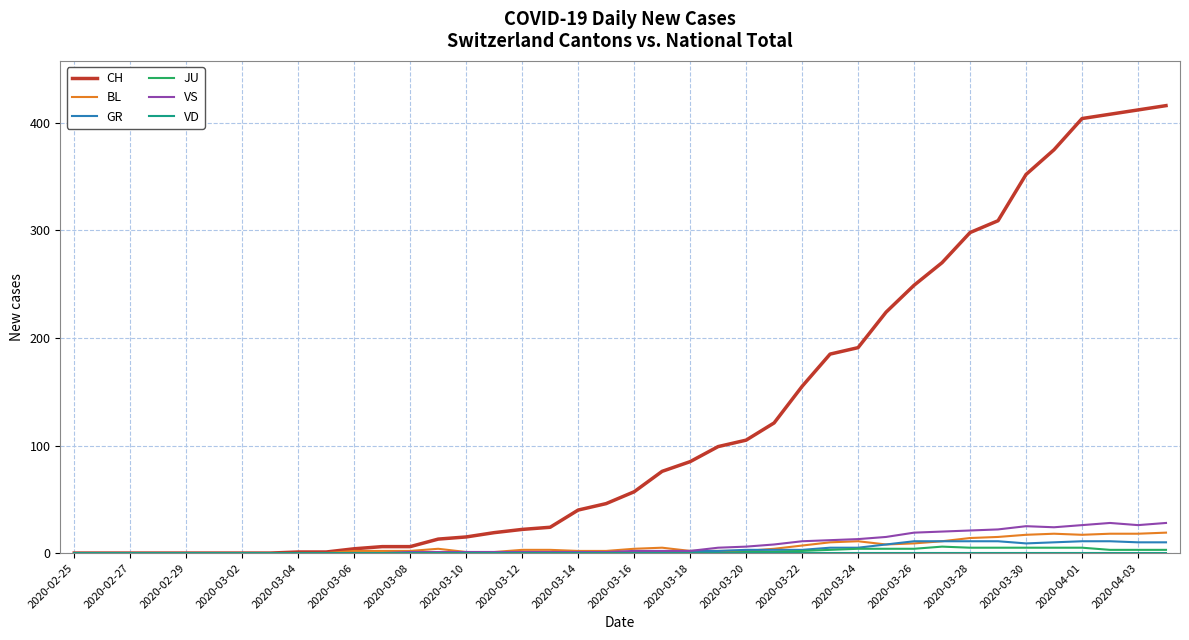

Which series has the largest total across all categories?

CH